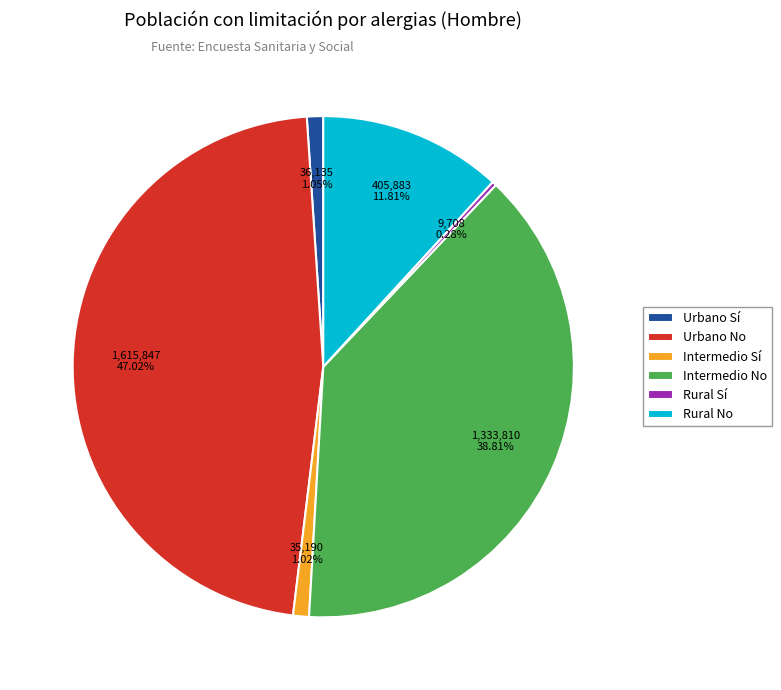

Combined, do Intermedio No and Urbano No account for over 50%?

Yes